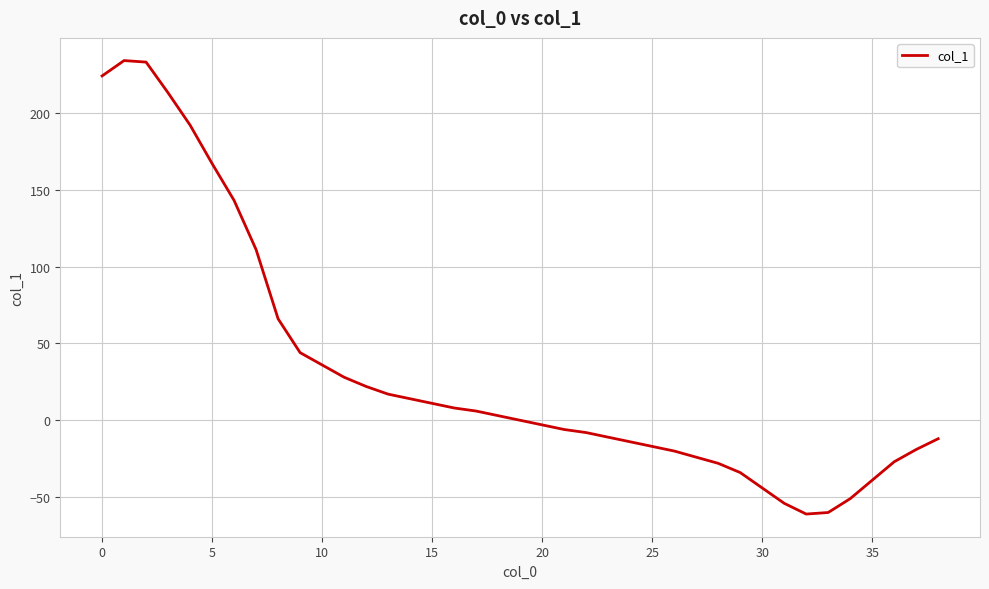

What is the minimum value shown in the chart?

-61